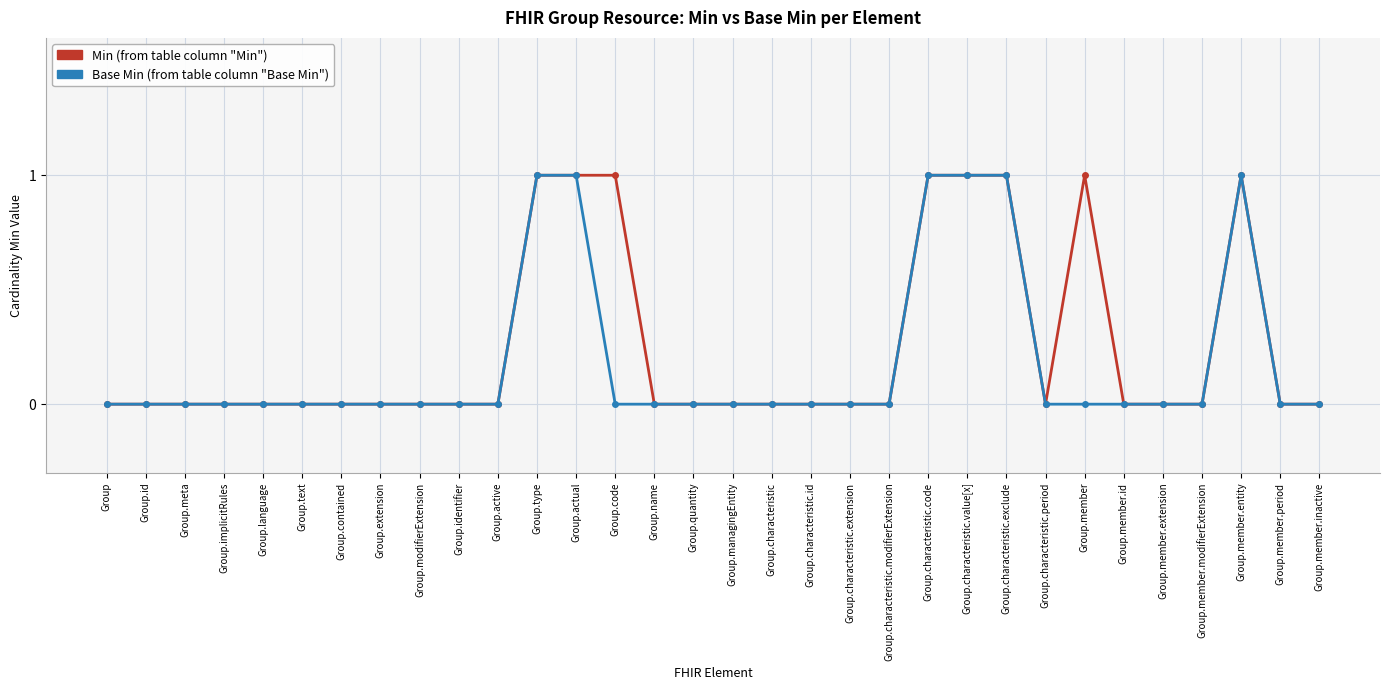

What is the label of the 4th point from the left?

Group.implicitRules